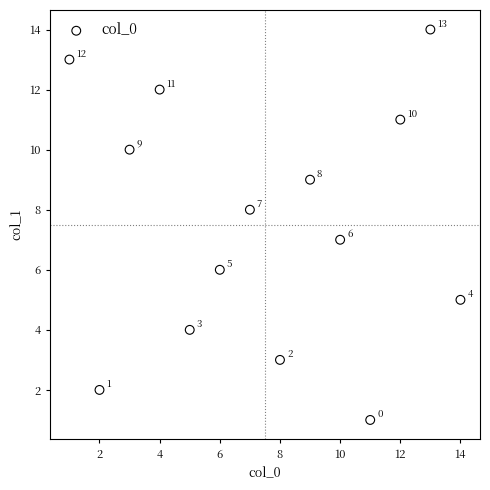

What is the range of X values (max minus min)?

13